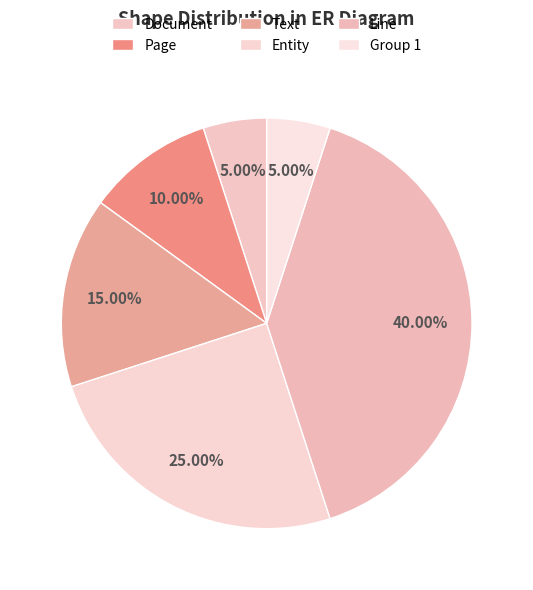

What percentage is the Text slice, to the nearest percent?

15%